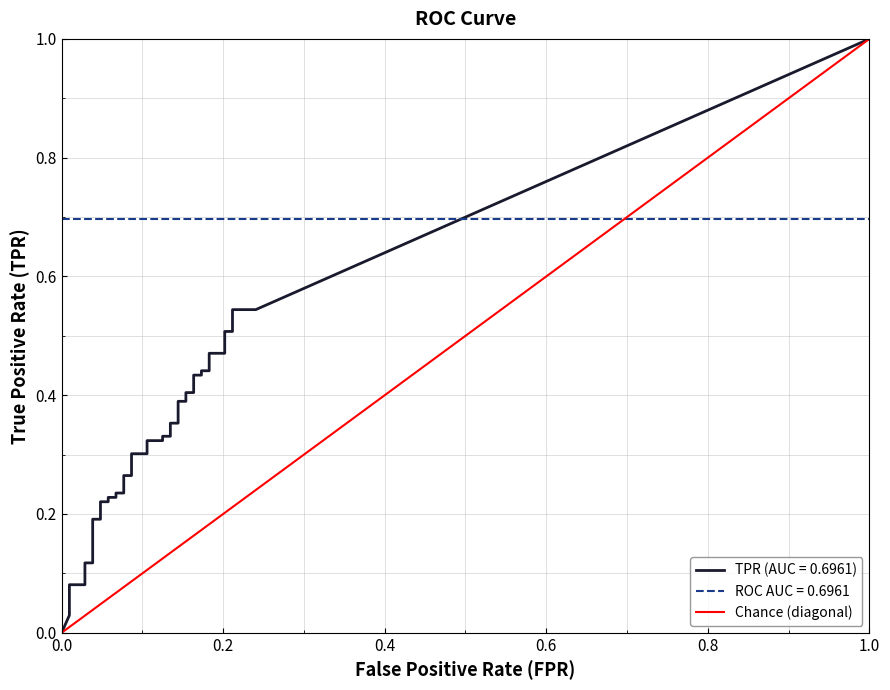

What is the label of the 27th point from the right?

13